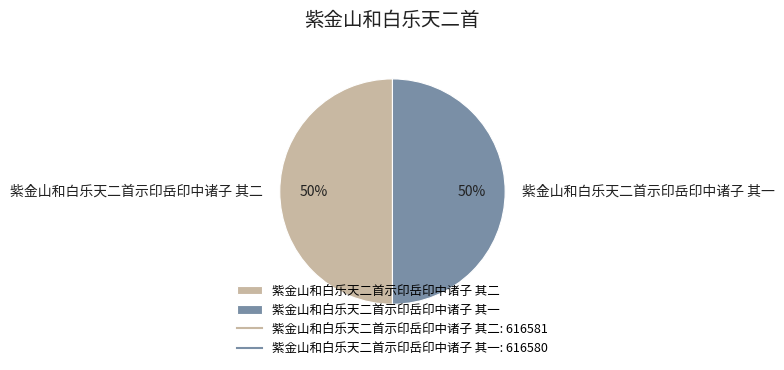

What is the ratio of the value at 紫金山和白乐天二首示印岳印中诸子 其一 to the value at 紫金山和白乐天二首示印岳印中诸子 其二?

1.0